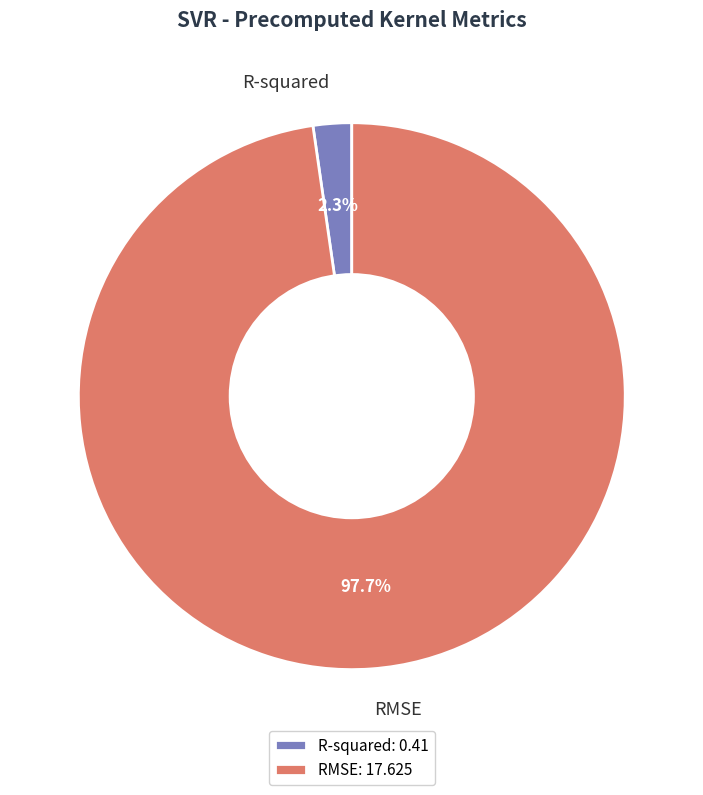

Is R-squared the majority of the pie?

No